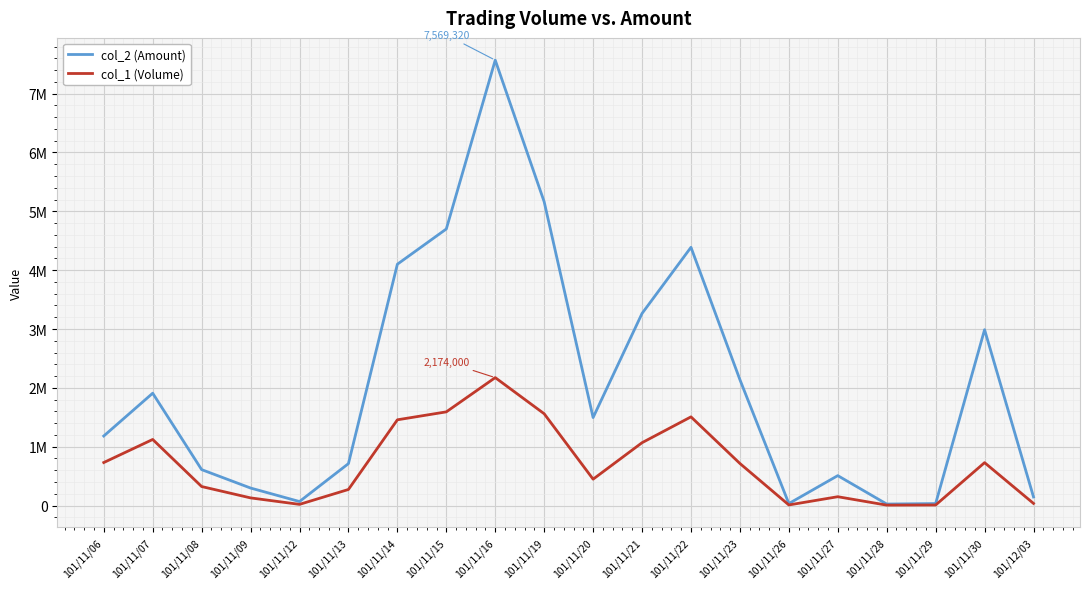

What is the label of the 15th point from the right?

101/11/13